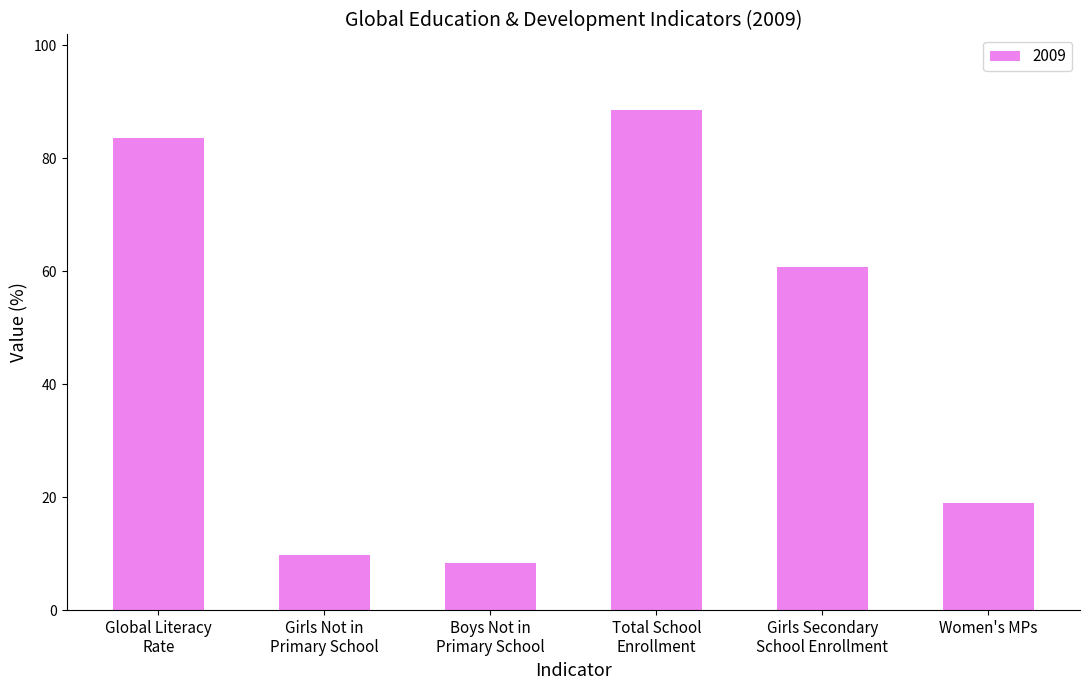

How many series are shown in this chart?

1